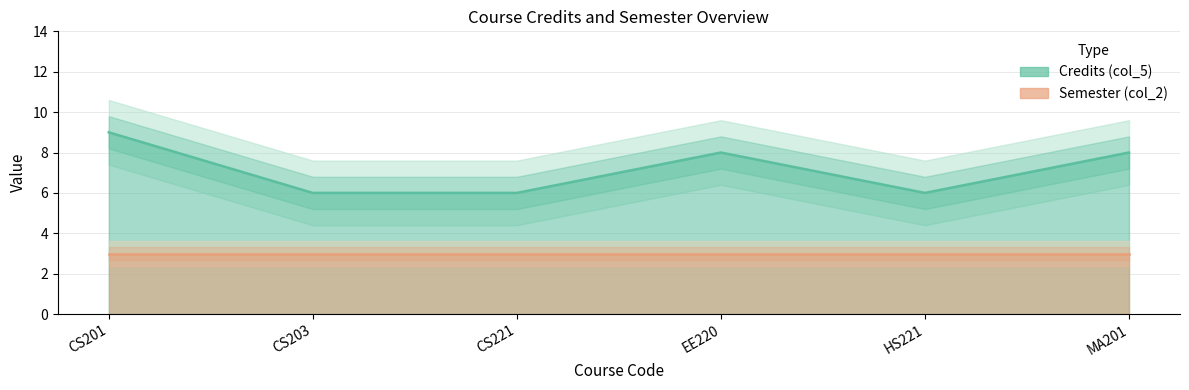

Reading left to right, what are all the values shown in this chart?

9	6	6	8	6	8